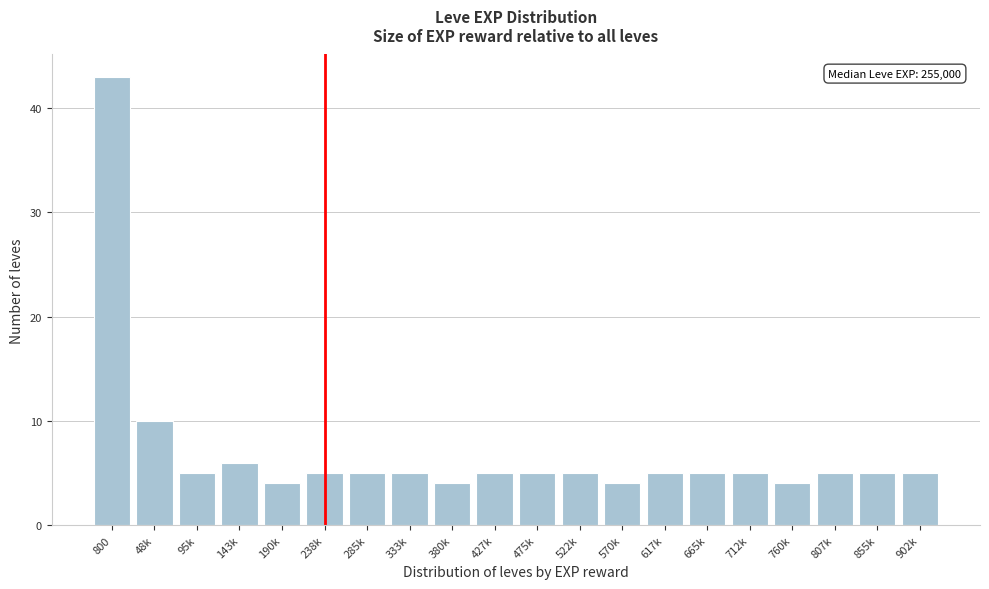

Reading left to right, extract all data points from this chart.

800=43	48k=10	95k=5	143k=6	190k=4	238k=5	285k=5	333k=5	380k=4	427k=5	475k=5	522k=5	570k=4	617k=5	665k=5	712k=5	760k=4	807k=5	855k=5	902k=5